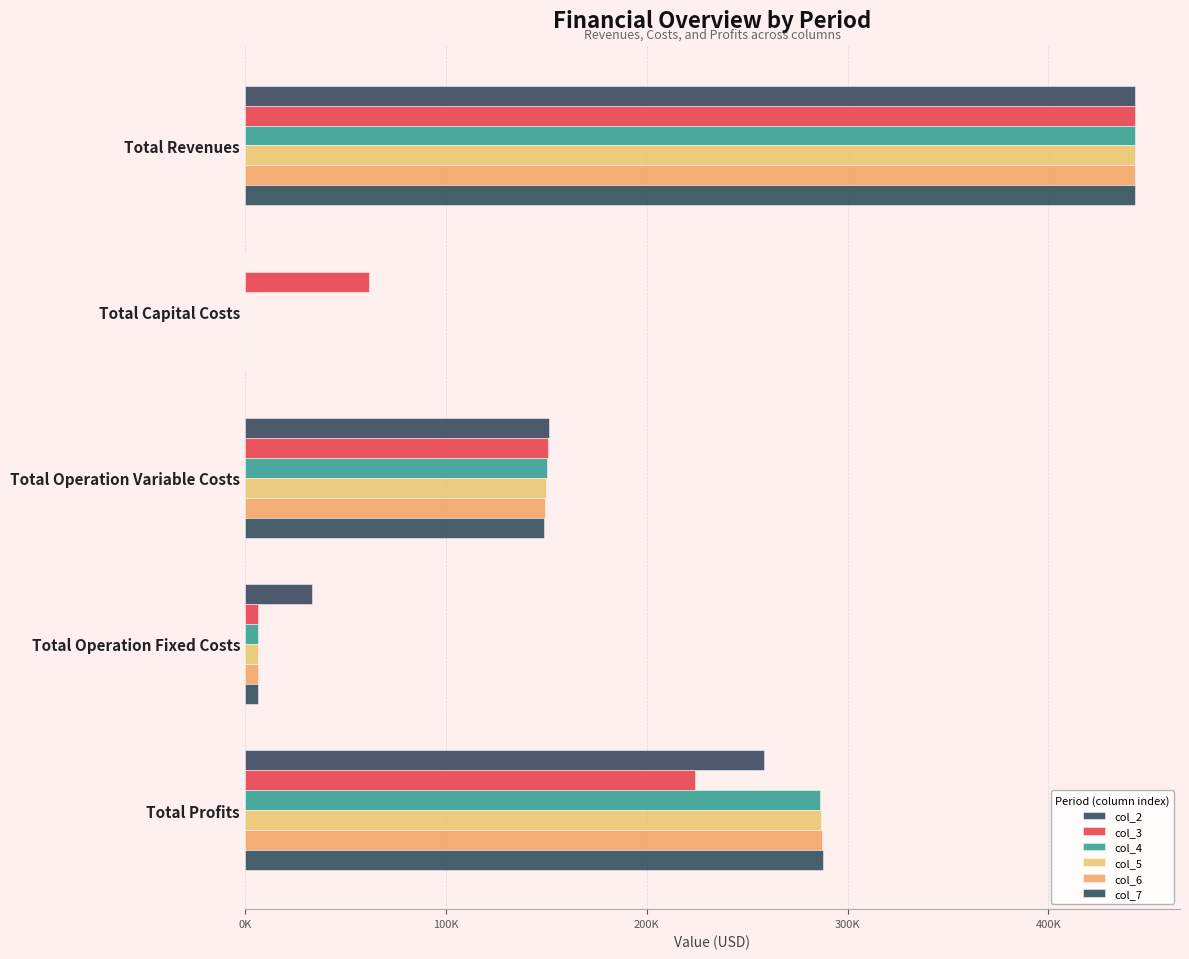

Where is col_6 nearest to the value 221591?

Total Profits